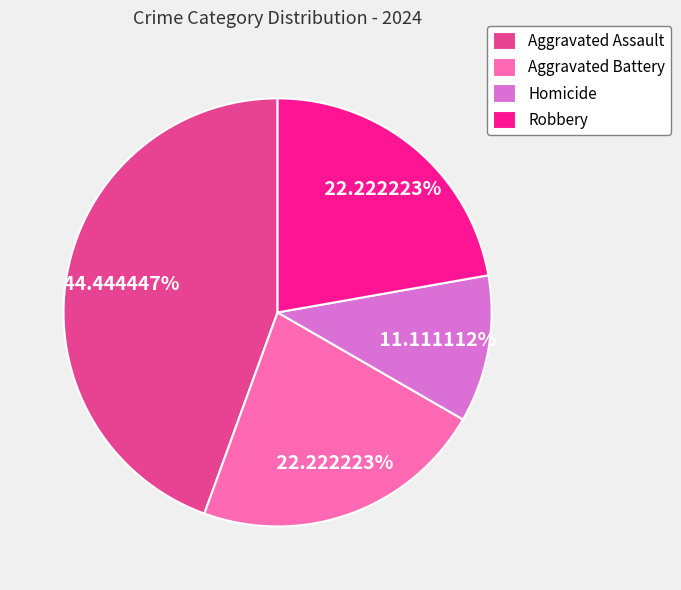

Combined, do Robbery and Homicide account for over 50%?

No